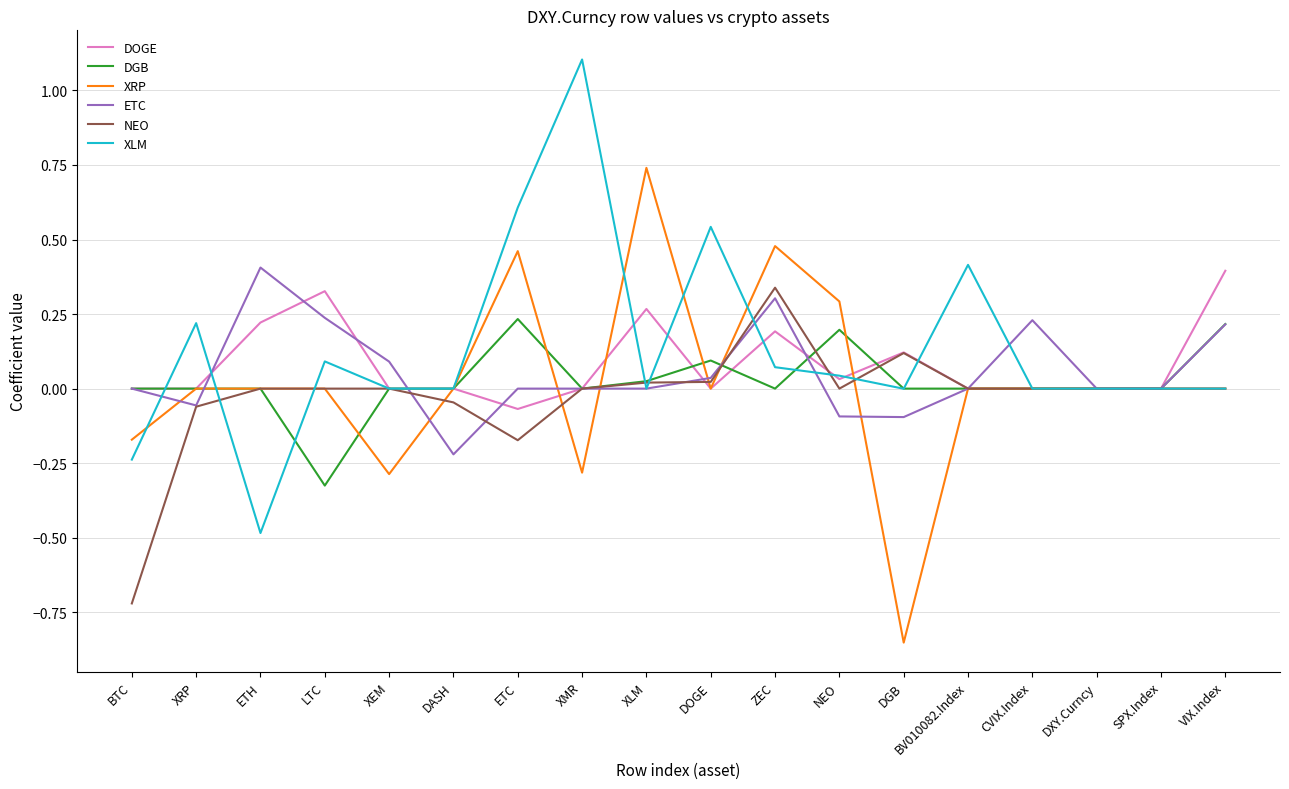

Which category has the highest value across all series?

XMR